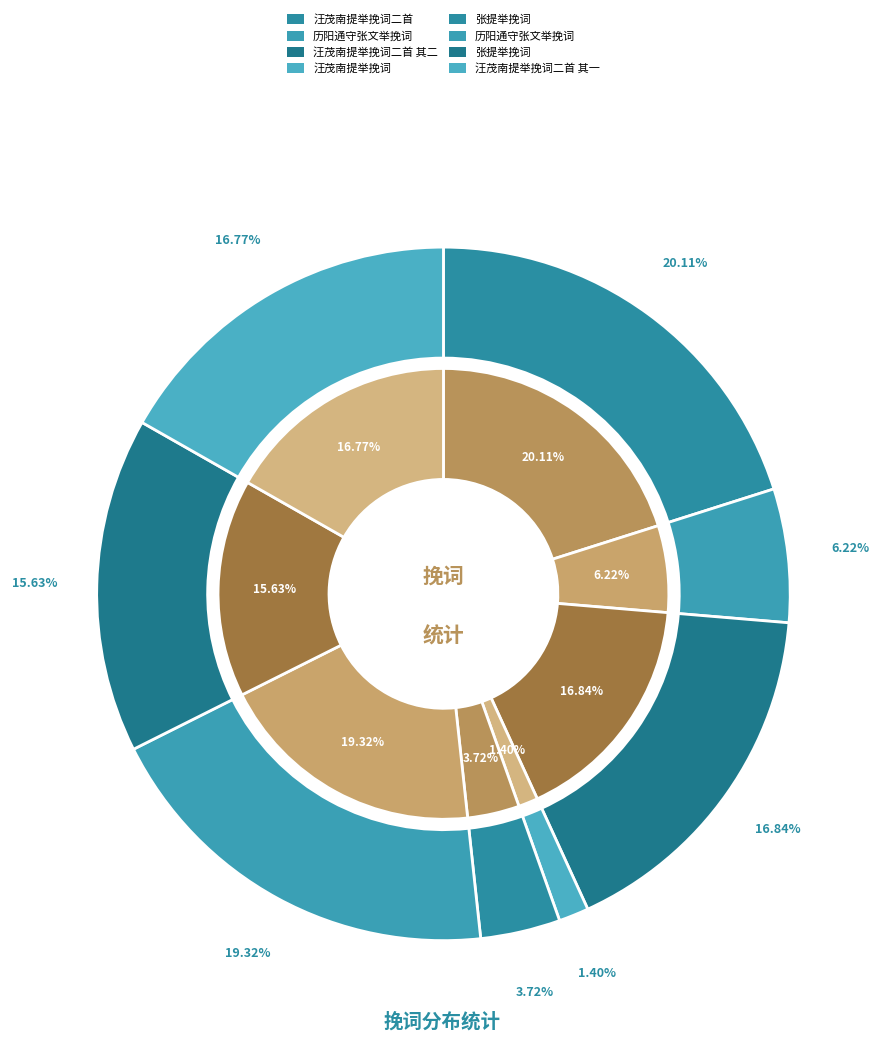

To the nearest percent, what is the difference between the largest and smallest slice percentages?

19%